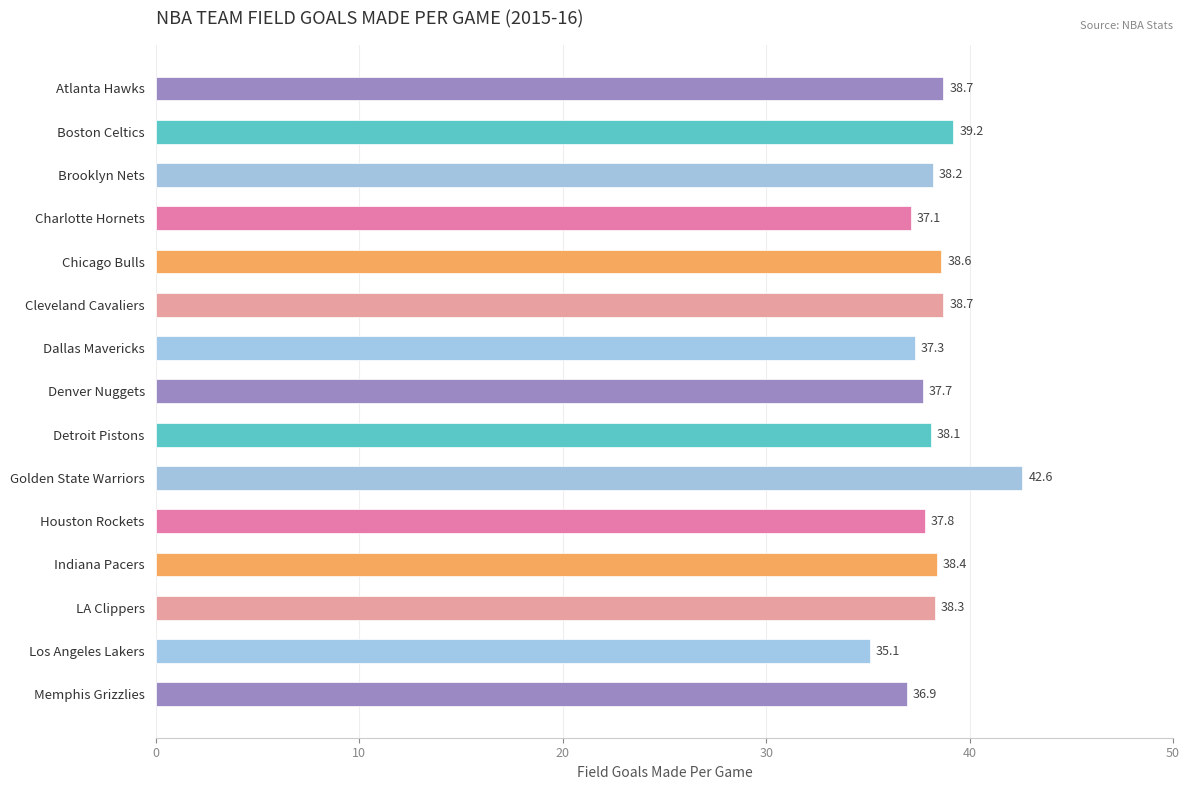

What position from the bottom is LA Clippers?

3